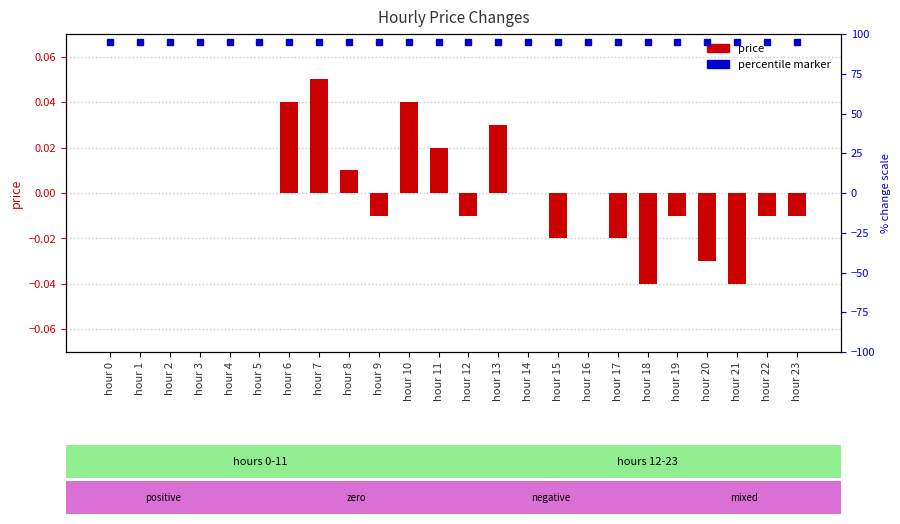

At which category does the chart reach its minimum across all series?

hour 18